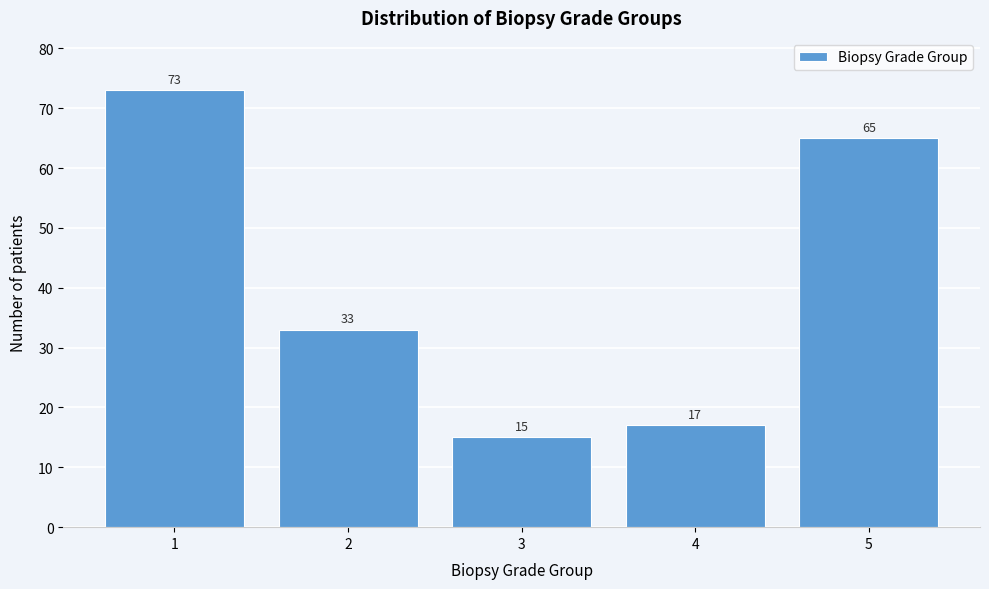

Reading left to right, what are all the values shown in this chart?

73	33	15	17	65